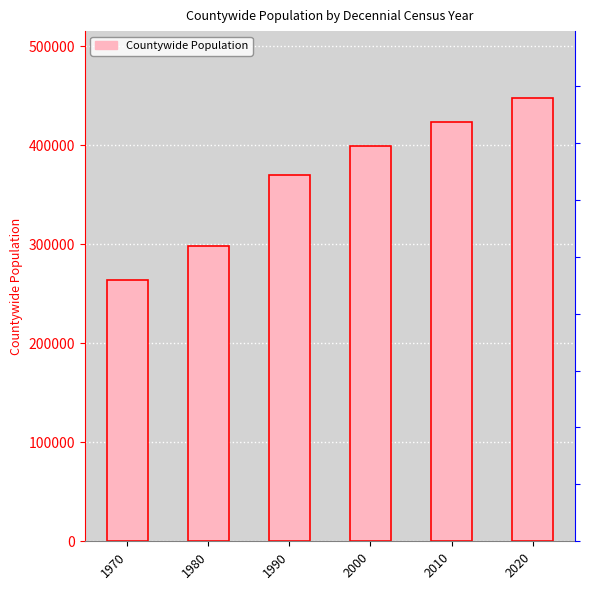

How many data points are less than 399347?

3